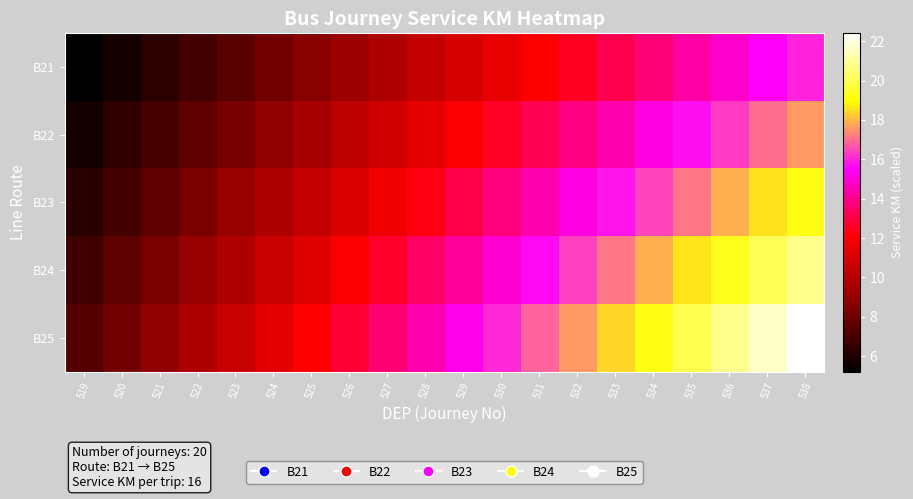

Which series has the largest total across all categories?

B25